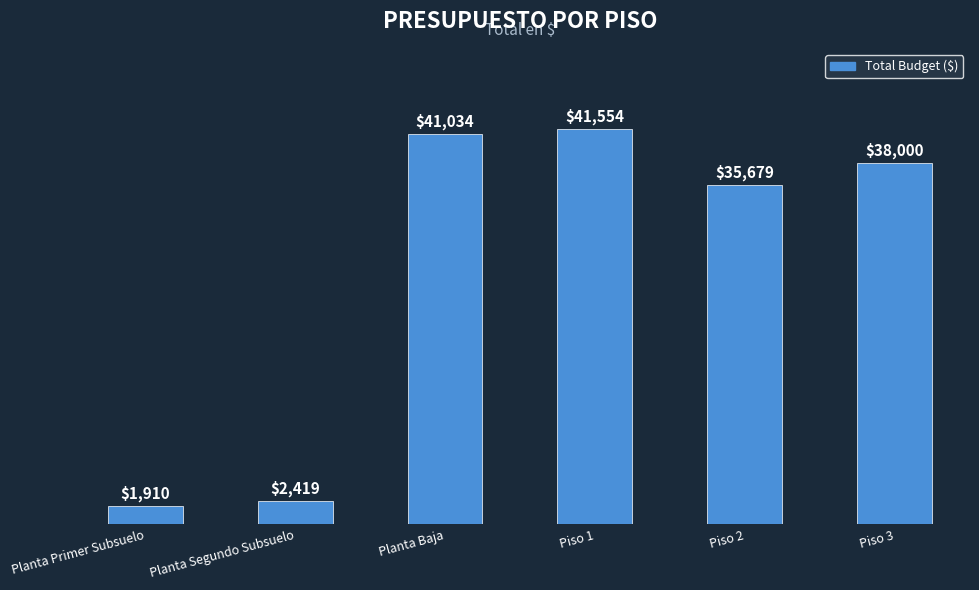

List the labels in order of value, smallest first.

Planta Primer Subsuelo, Planta Segundo Subsuelo, Piso 2, Piso 3, Planta Baja, Piso 1